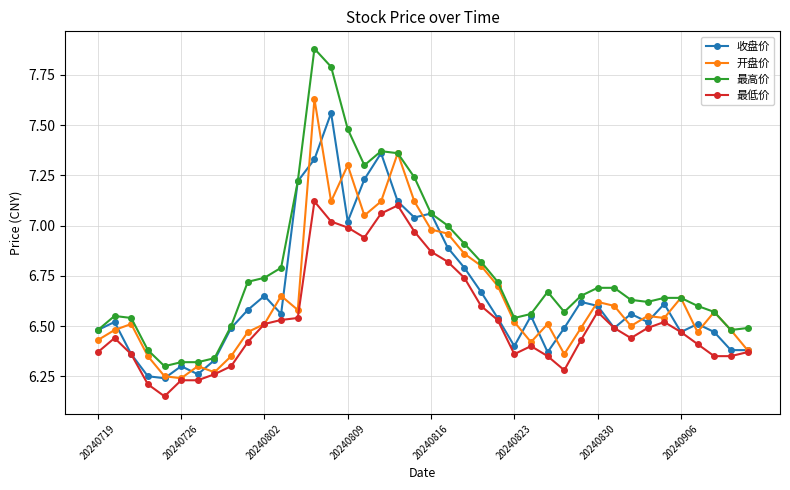

Which series has the largest total across all categories?

最高价